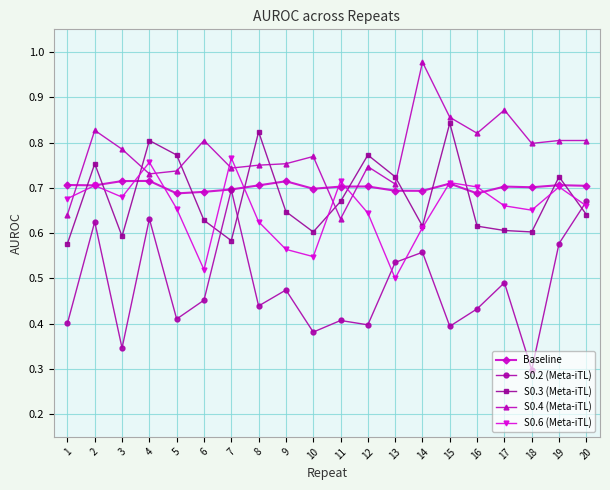

The Baseline series shows 0.7 at 17. True or false?

True